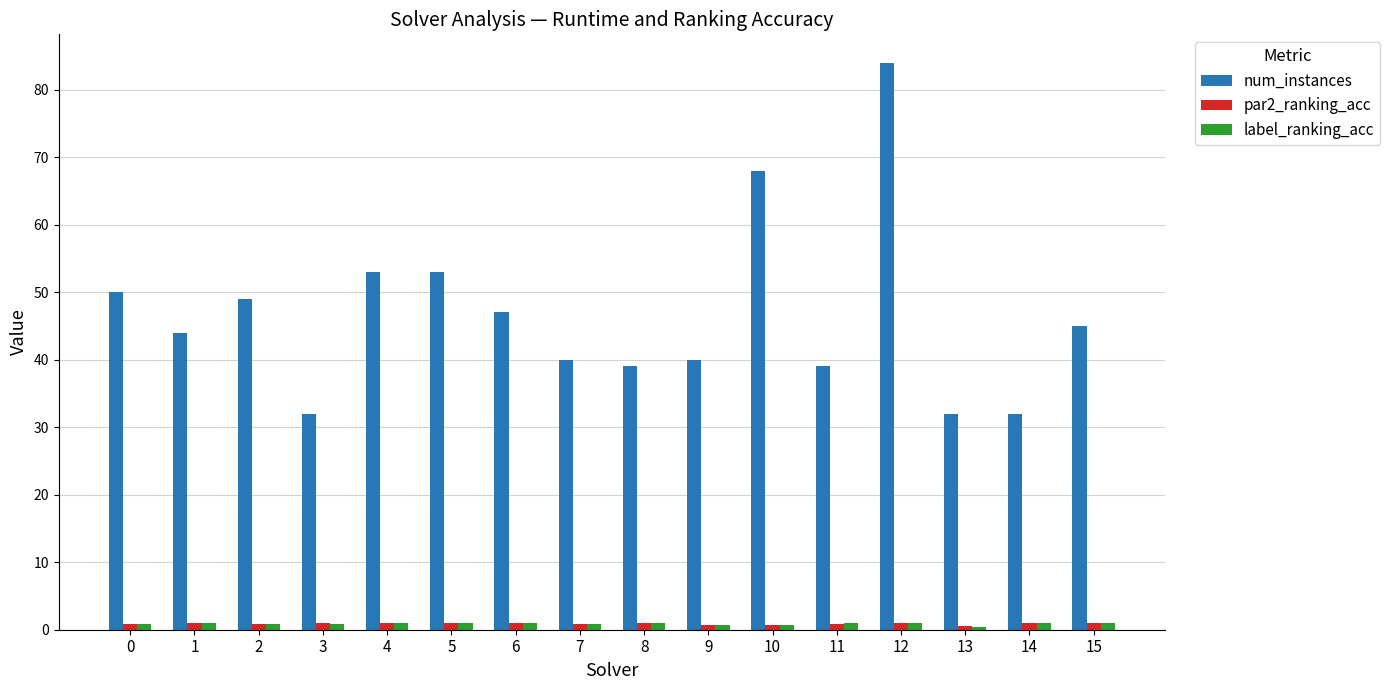

What is the highest value of the num_instances series?

84.0